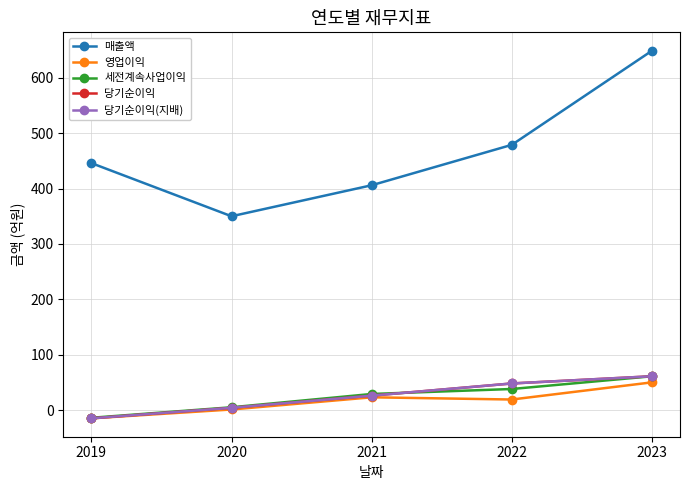

True or false: 세전계속사업이익 has more than 0 interior local peaks.

False